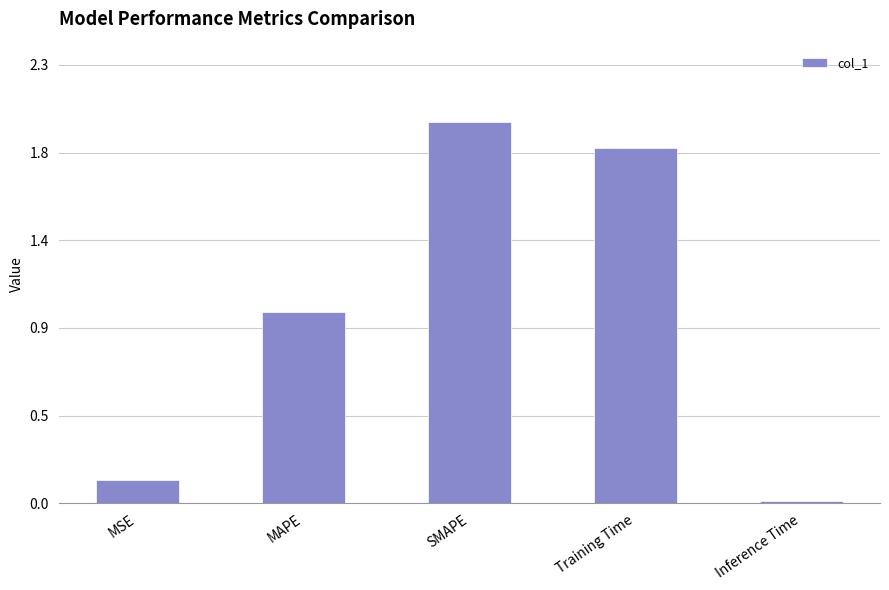

What is the difference between the maximum and minimum values?

2.0